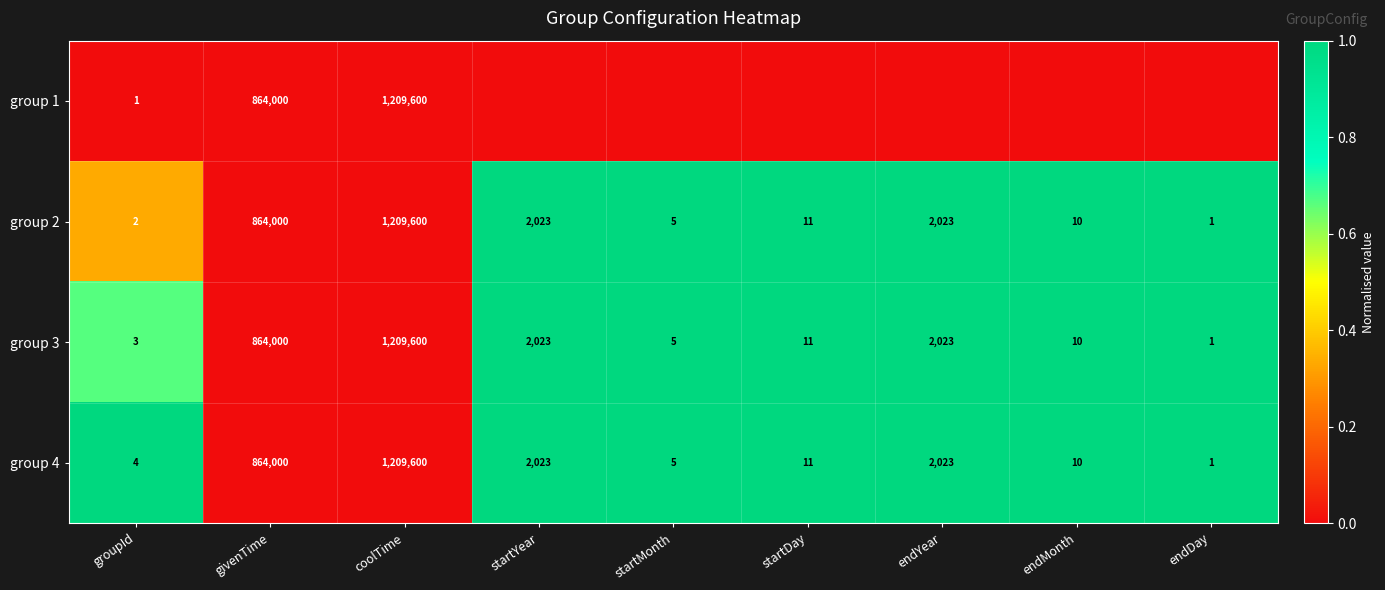

At which label does group 4 reach its minimum?

endDay